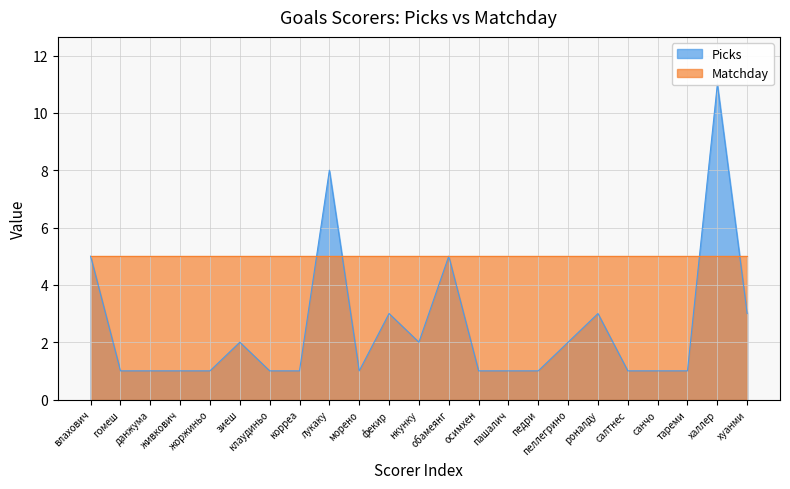

List the labels in order of value, largest first.

халлер, лукаку, влахович, обамеянг, фекир, роналду, хуанми, зиеш, нкунку, пеллегрино, гомеш, данжума, живкович, жоржиньо, клаудиньо, корреа, морено, осимхен, пашалич, педри, салтнес, санчо, тареми